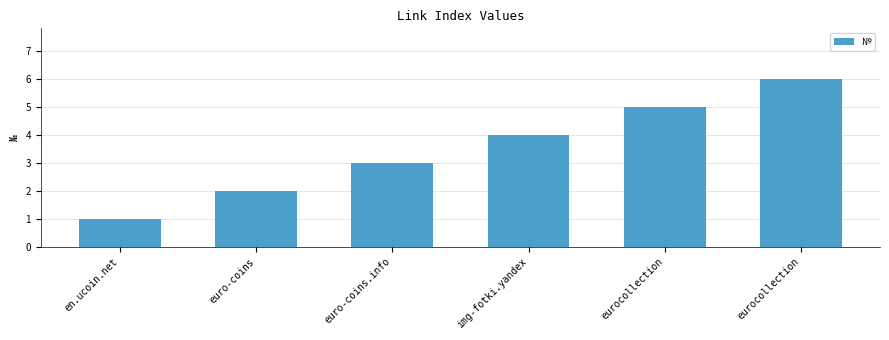

Which label corresponds to the largest value in the chart?

eurocollection